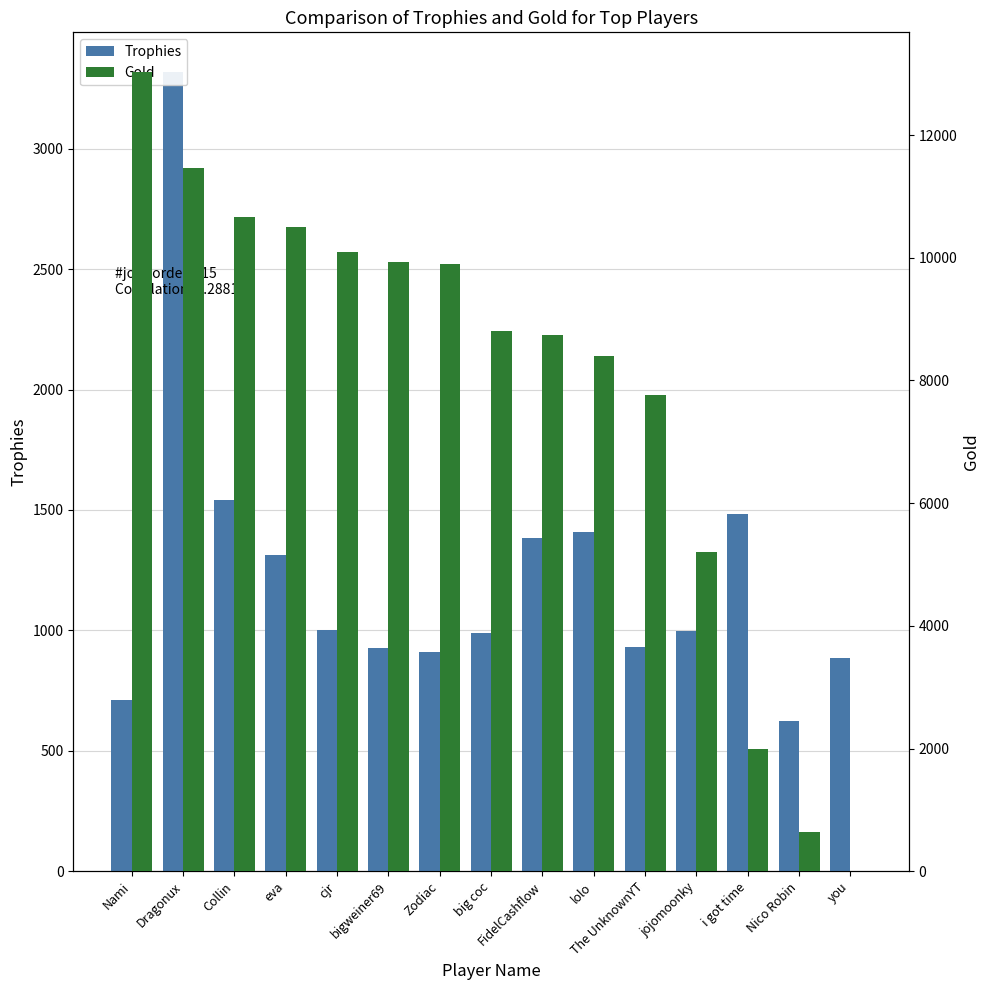

How many data points does each series have?

15